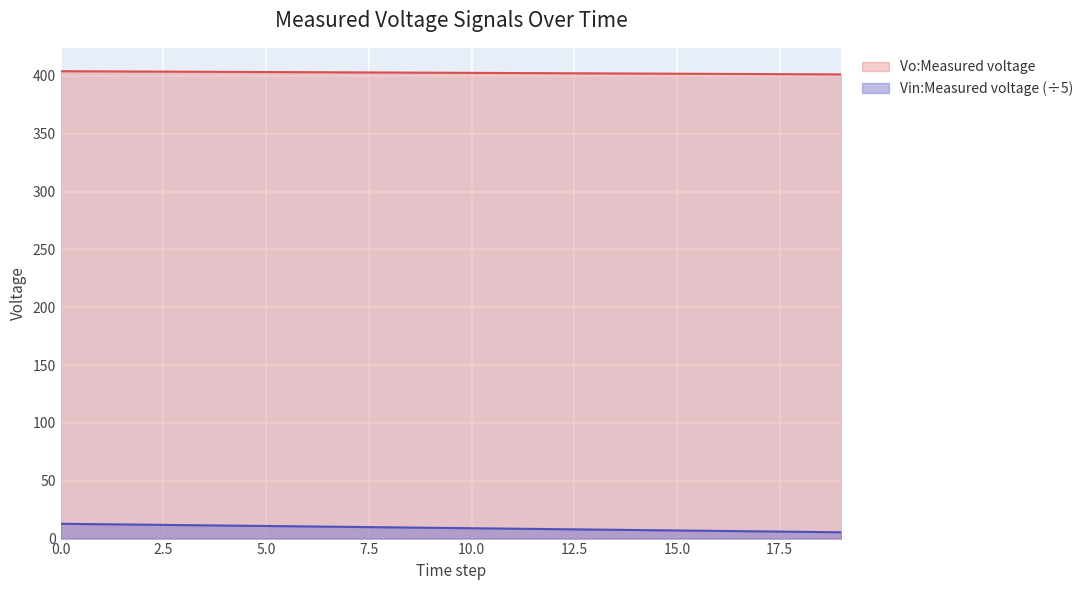

Reading left to right, list all the values displayed in this chart.

Vo:Measured voltage: 404.1	404.0	403.8	403.7	403.6	403.4	403.3	403.1	403.0	402.8	402.7	402.5	402.4	402.3	402.1	402.0	401.8	401.7	401.5	401.4
Vin:Measured voltage: 12.8	12.4	12.0	11.7	11.3	10.9	10.5	10.1	9.7	9.3	9.0	8.6	8.2	7.8	7.4	7.0	6.6	6.2	5.9	5.5